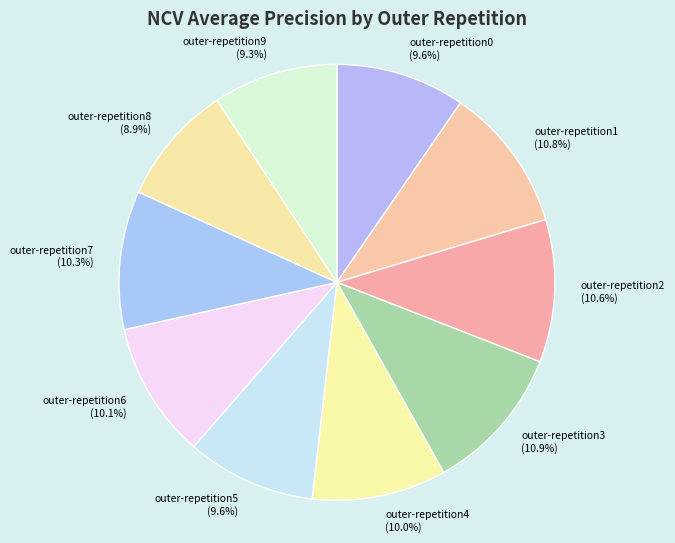

Count the number of slices in the pie.

10